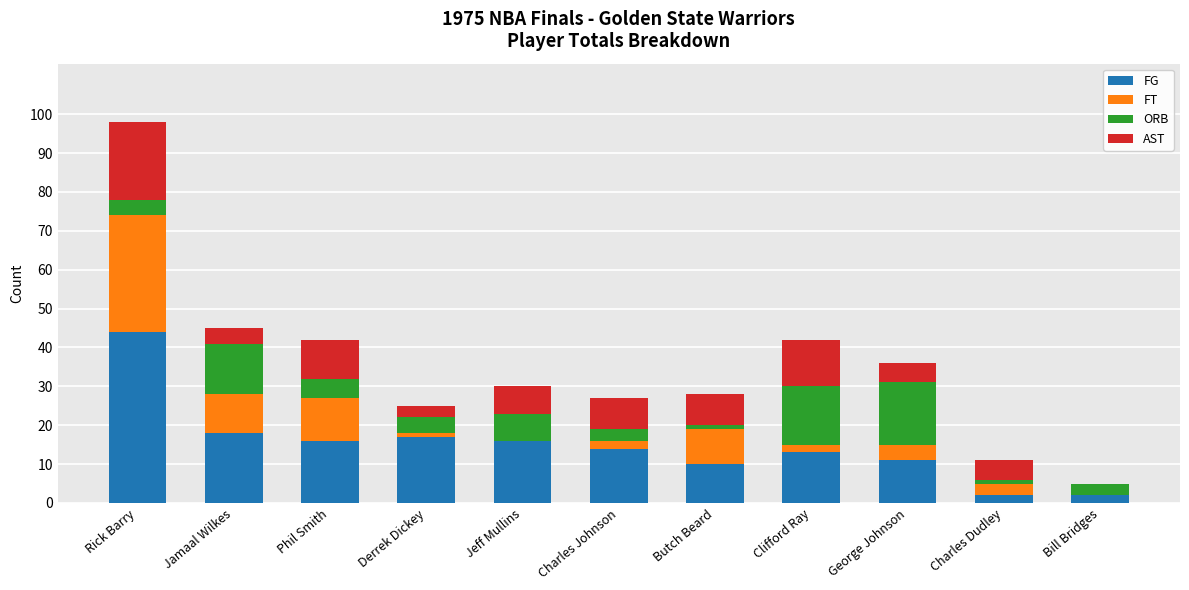

How many data points does each series have?

11